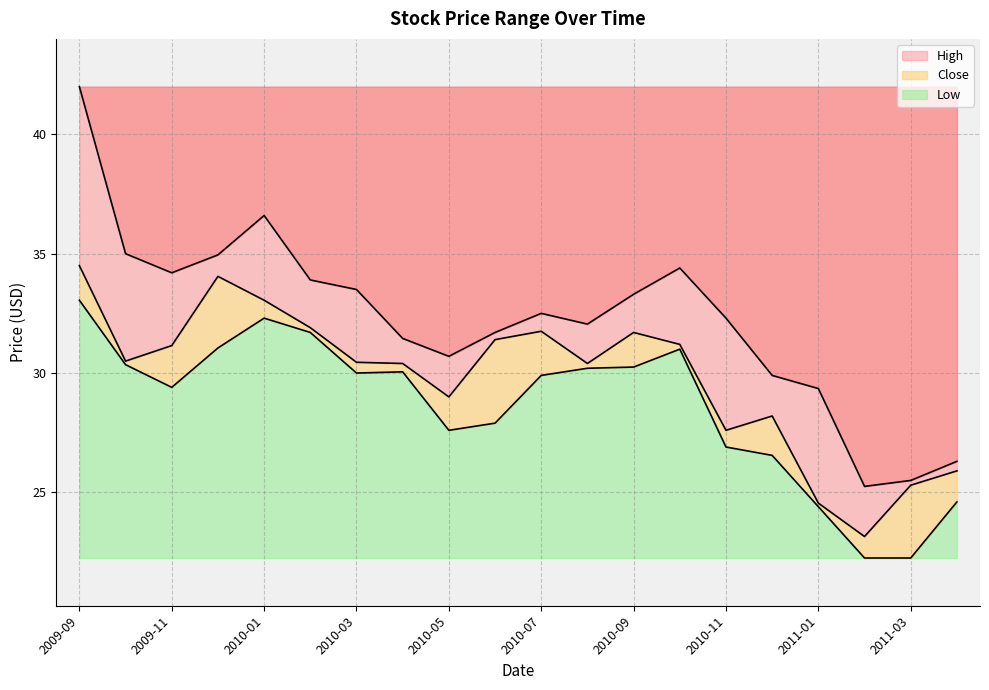

Rank the series by their average value, from lowest to highest.

Low, Close, High